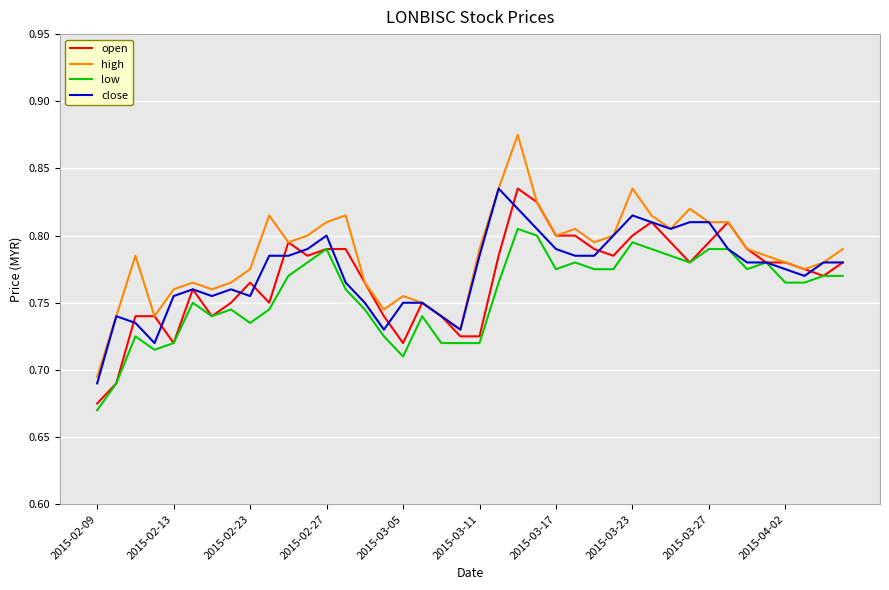

Which series has the widest spread of values?

high